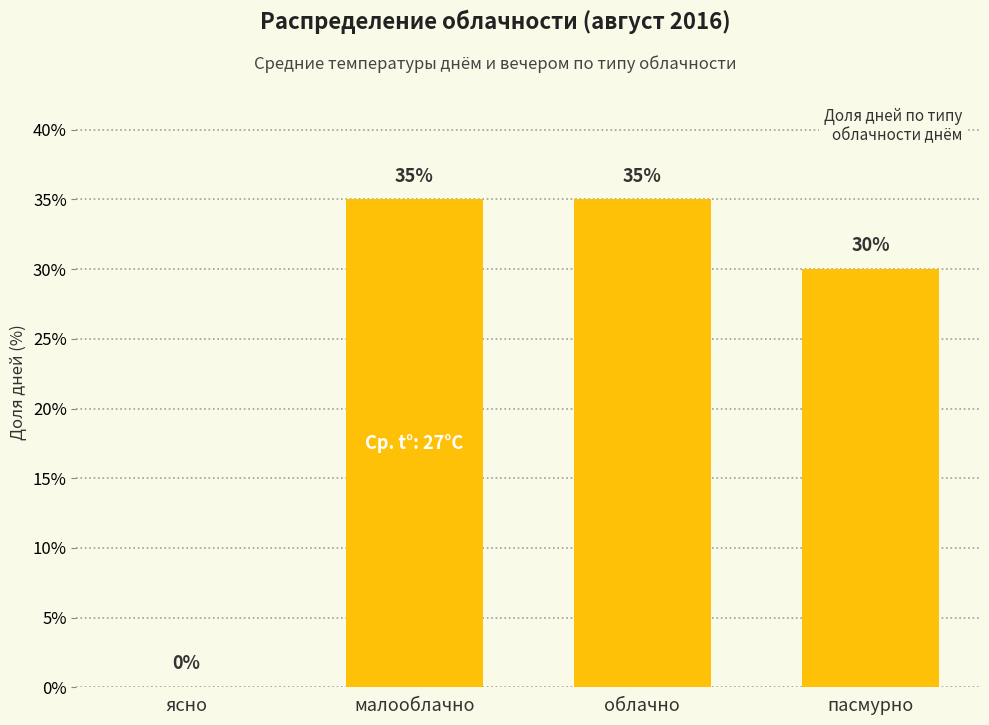

Is it true that the value at малооблачно is 22?

False